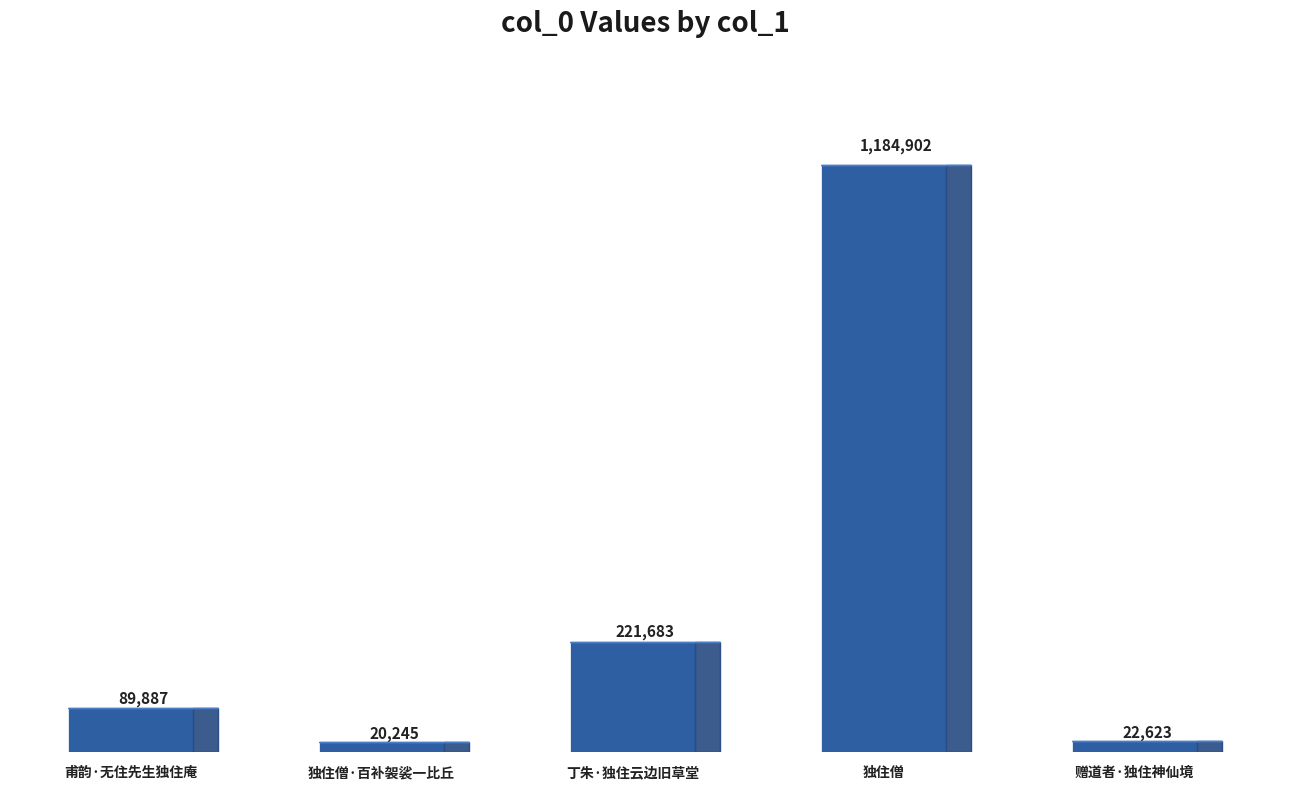

What is the change in value from 甫韵·无住先生独住庵 to 独住僧?

+1095015